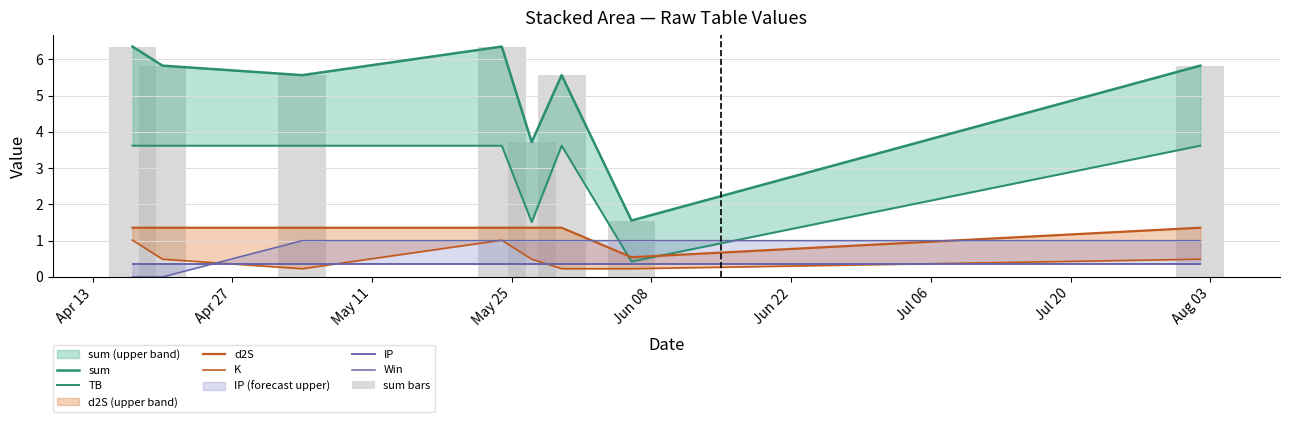

True or false: K has a value of 1.7 at 2021-05-24.

False